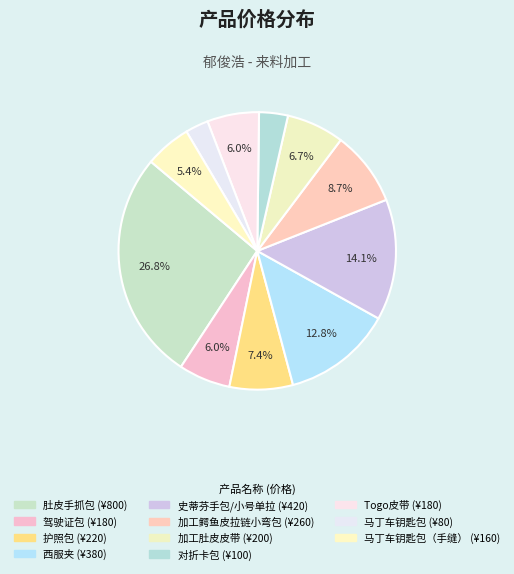

How many slices are in this pie chart?

11